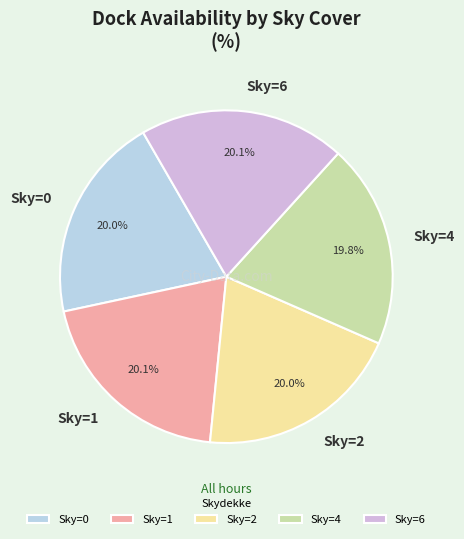

What portion of the pie excludes Sky=2?

80.0%